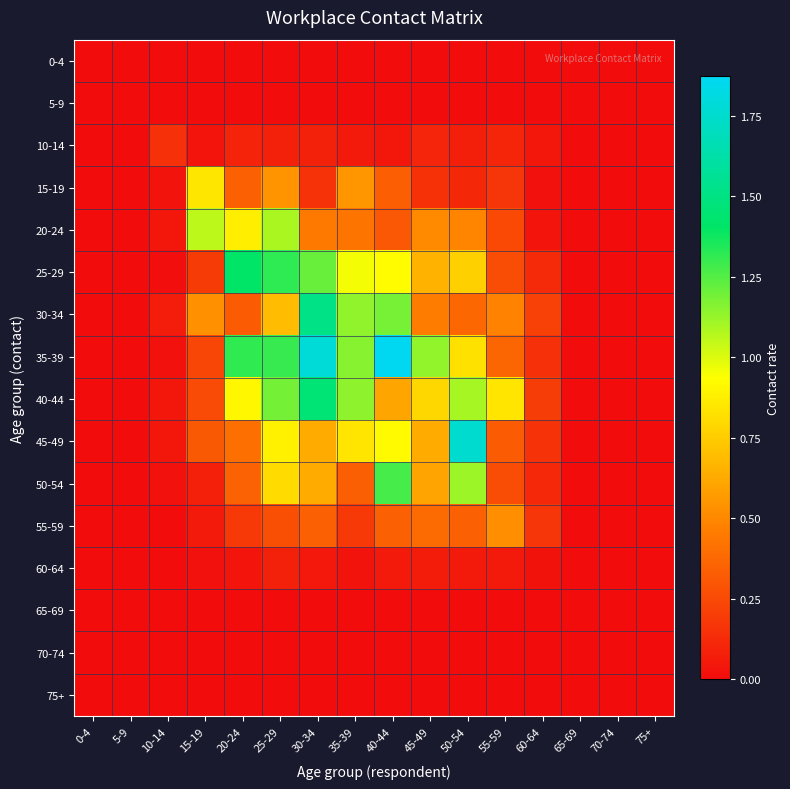

Which category has the lowest value across all series?

0-4